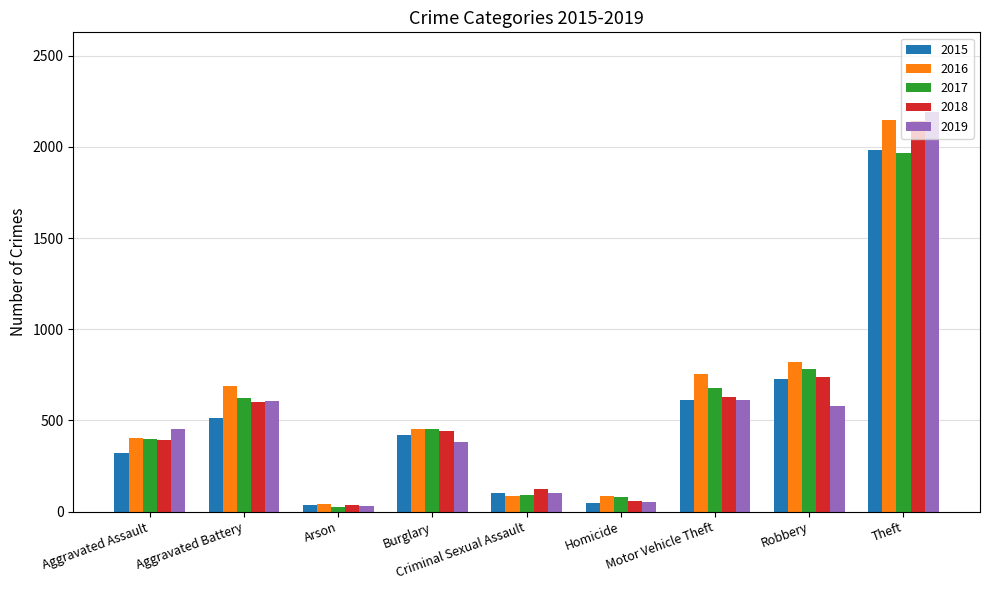

True or false: 2019 has a value of 216 at Burglary.

False